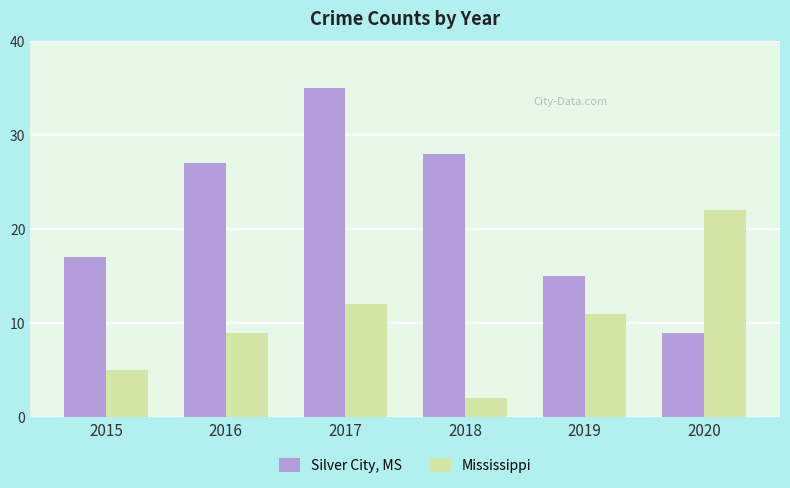

What is the total value across all series at 2020?

31